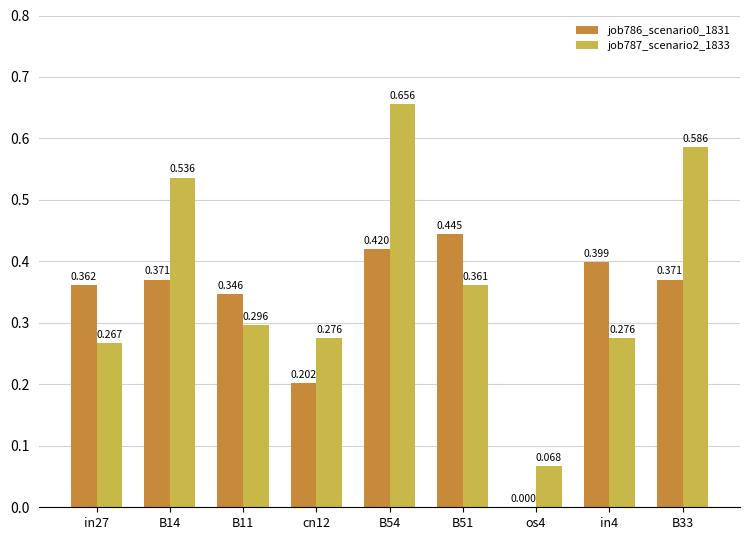

Is the value of job787_scenario2_1833 at os4 greater than the value of job786_scenario0_1831 at B51?

No